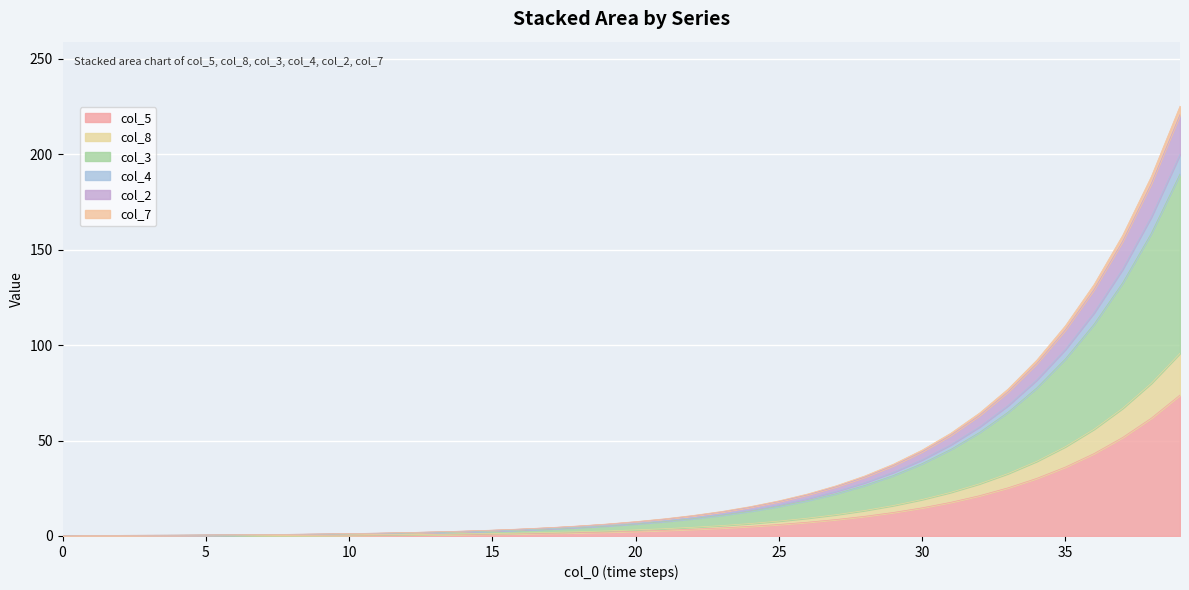

The col_3 series shows 1.2 at 10. True or false?

True